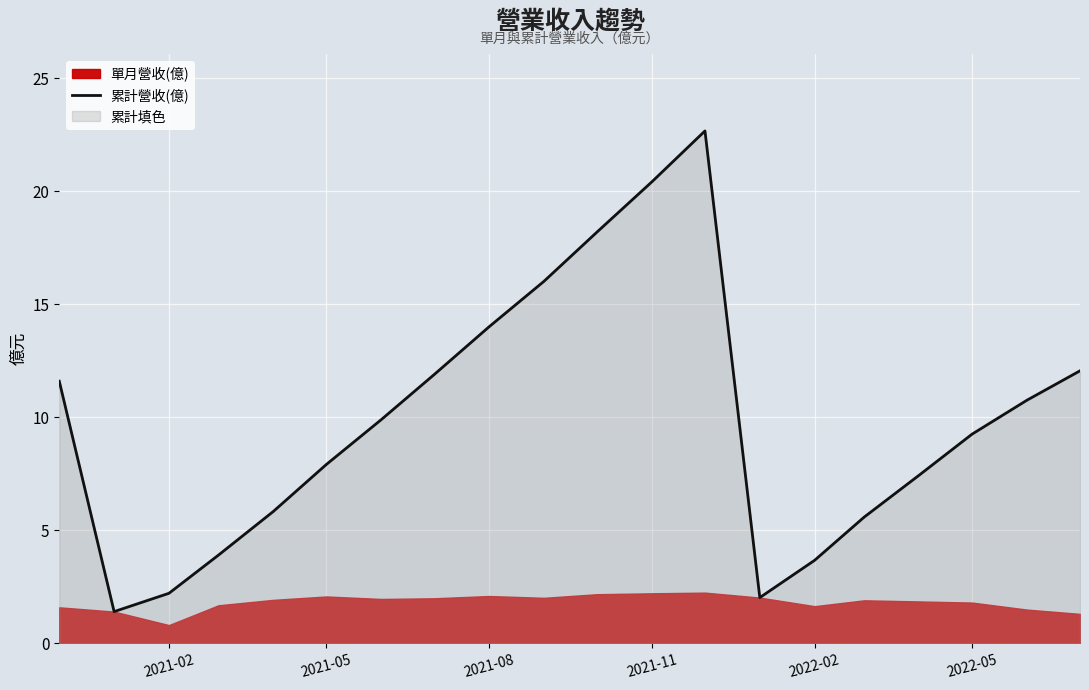

What is the maximum value for 累計營收(億)?

22.7